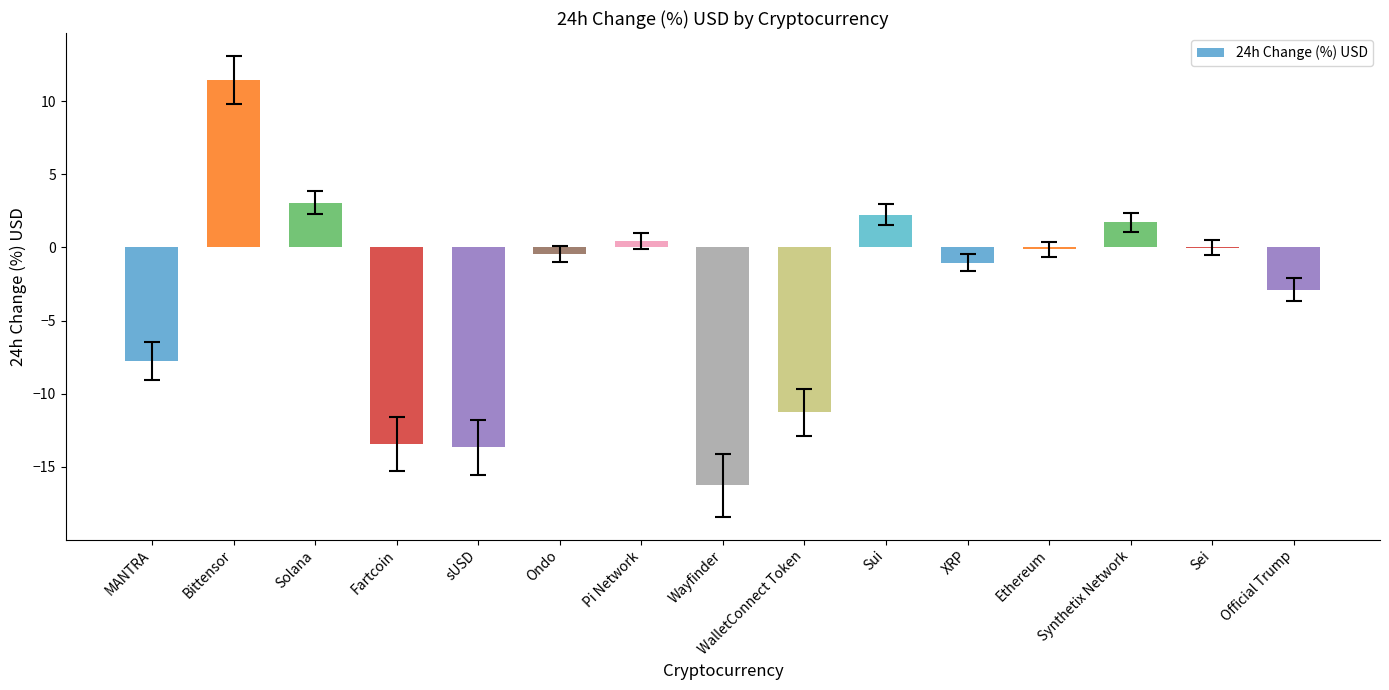

What is the maximum value shown in the chart?

11.4